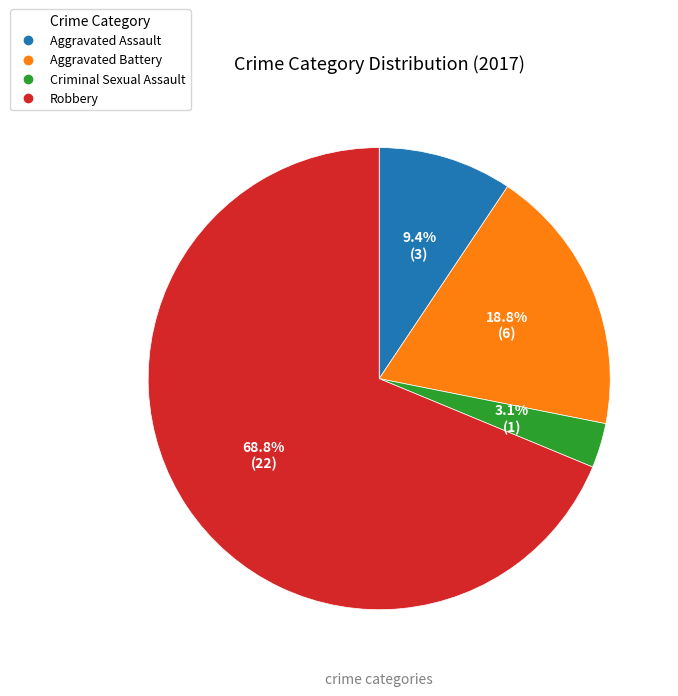

What percentage do Aggravated Battery and Robbery together represent?

87.5%